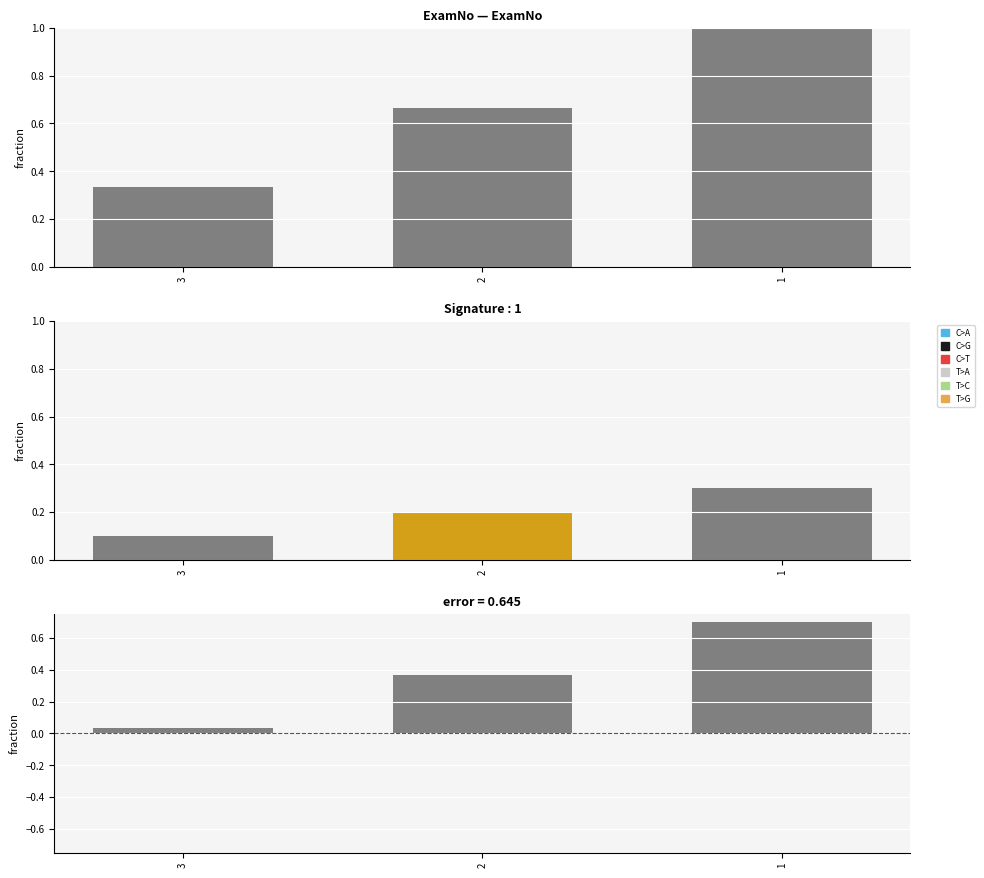

What is the sum of the values at 3 and 2?

0.4